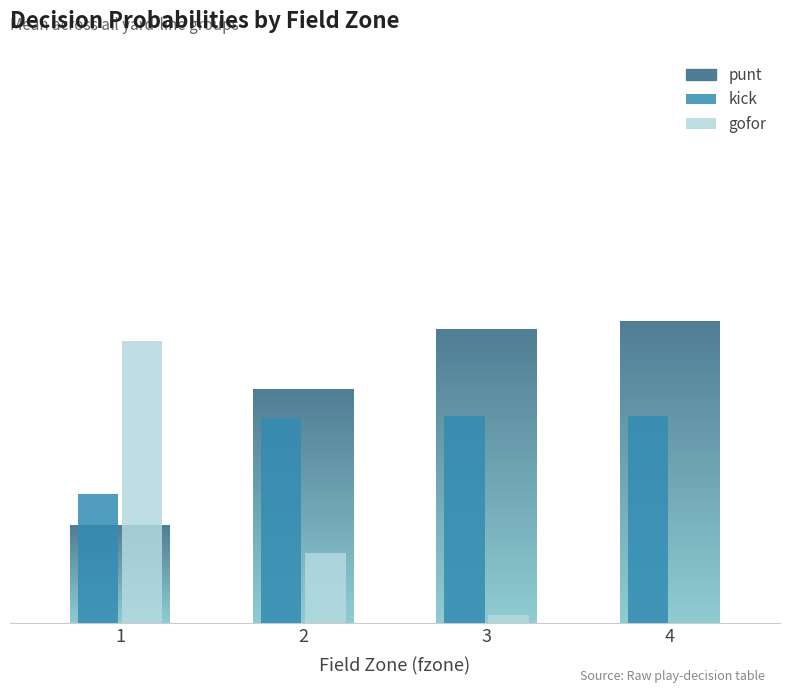

What is the difference between the highest and lowest values at 4?

0.4